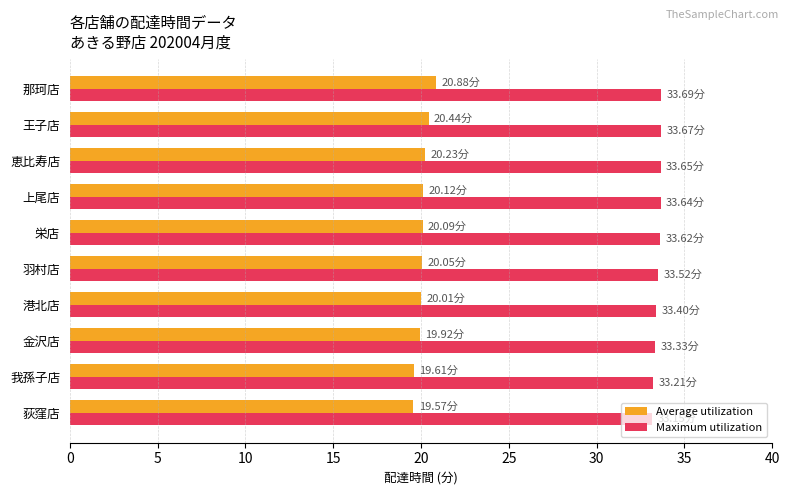

Rank the series by their maximum value, from lowest to highest.

Average utilization, Maximum utilization